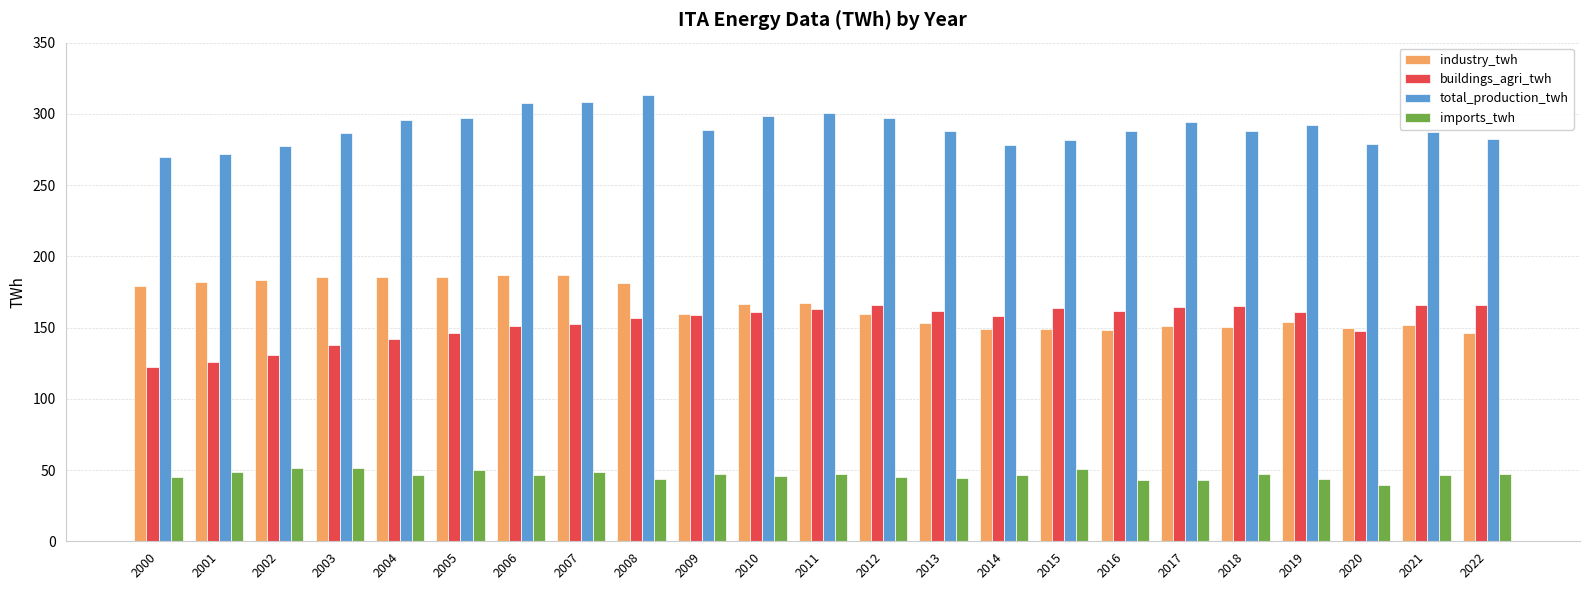

Rank the series by their maximum value, from highest to lowest.

total_production_twh, industry_twh, buildings_agri_twh, imports_twh